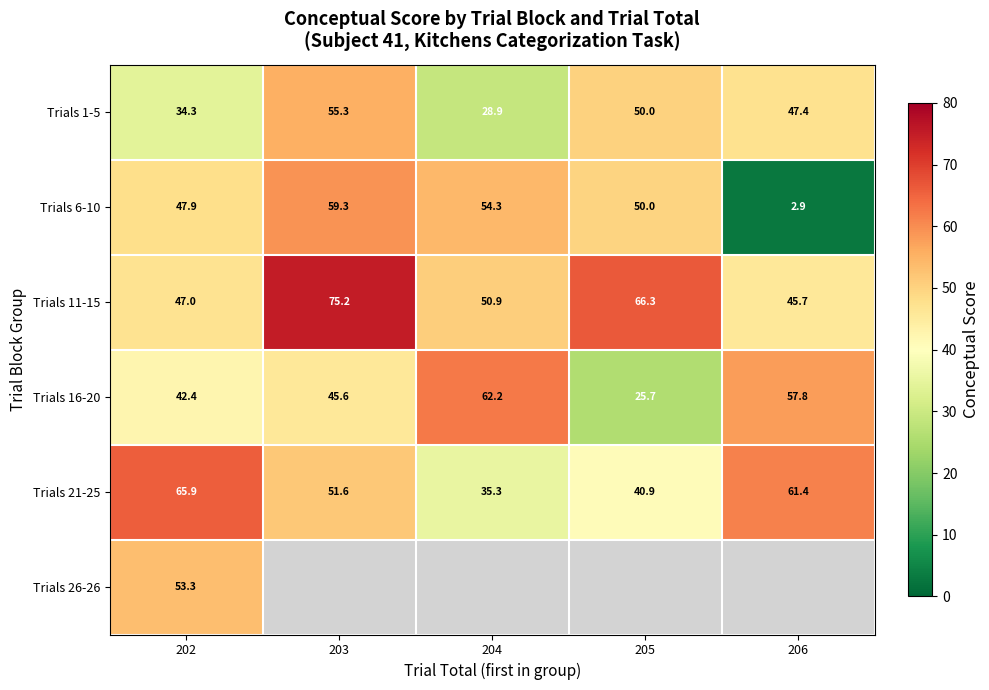

True or false: Trials 1-5 has a value of 34.3 at 202.

True